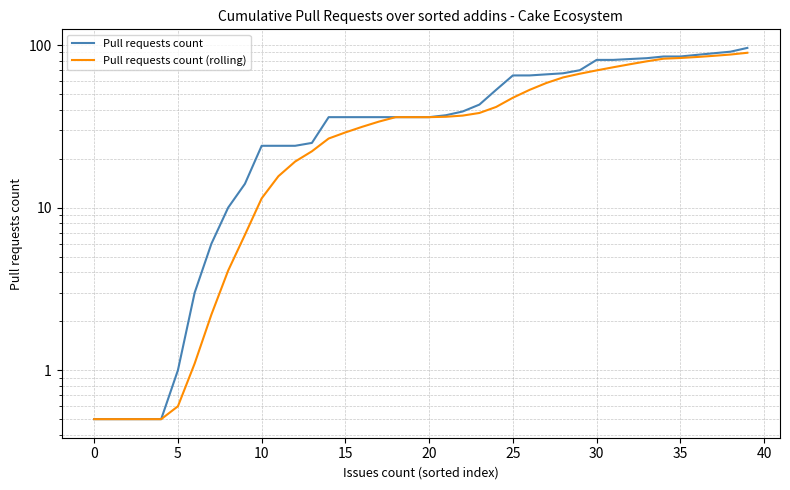

What is the difference between the maximum and minimum values in the Pull requests count (rolling) series?

89.1